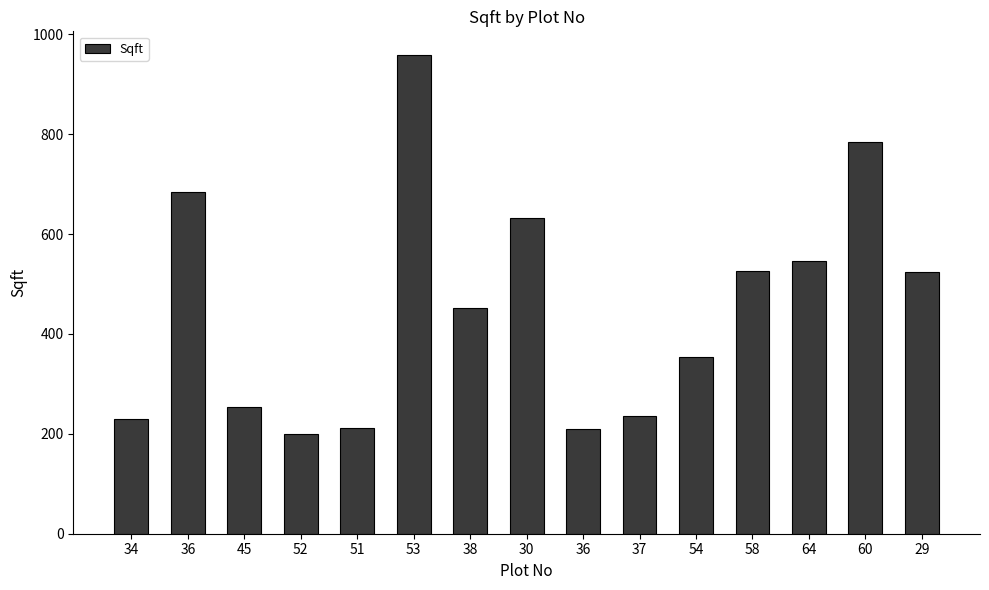

Count the number of categories in the chart.

15